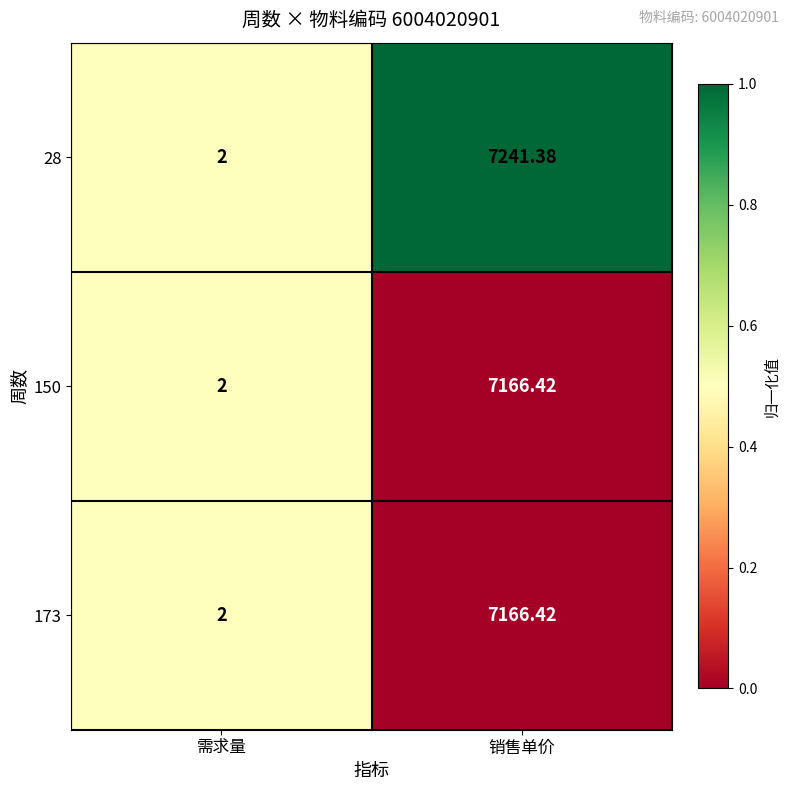

Which series has the largest total across all categories?

28